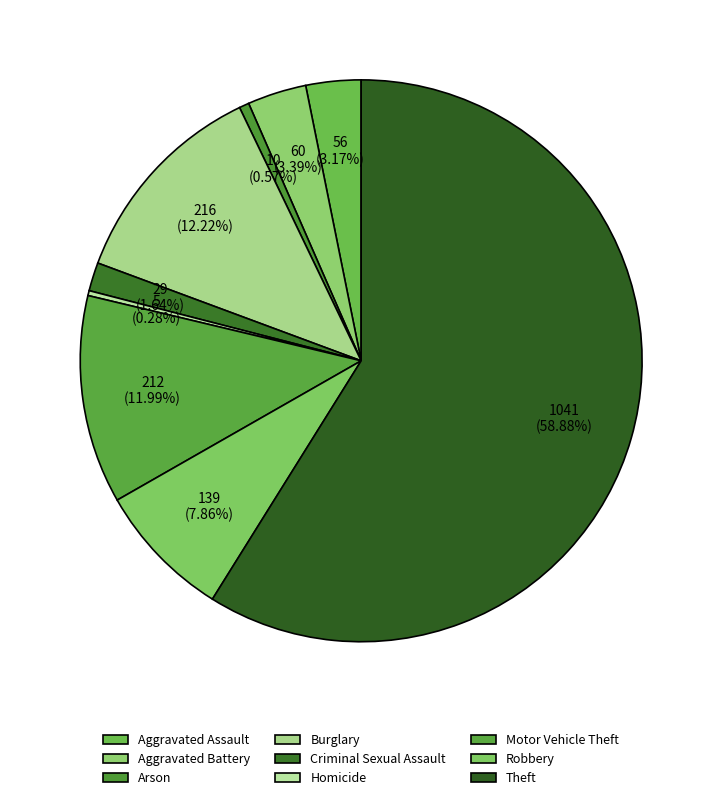

Count the number of slices in the pie.

9